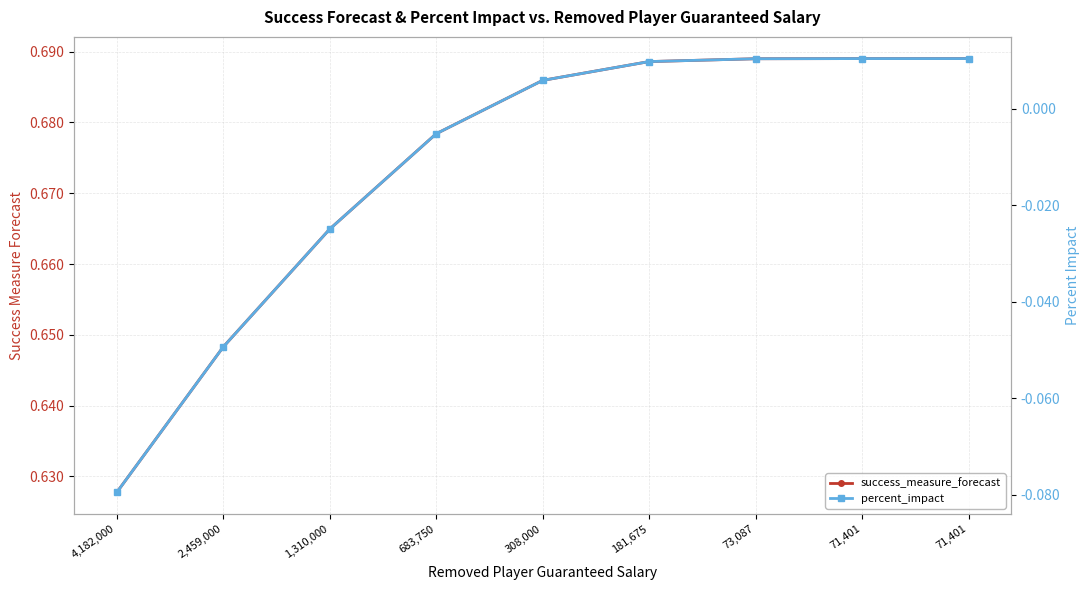

At which category is the sum across all series the highest?

71,401